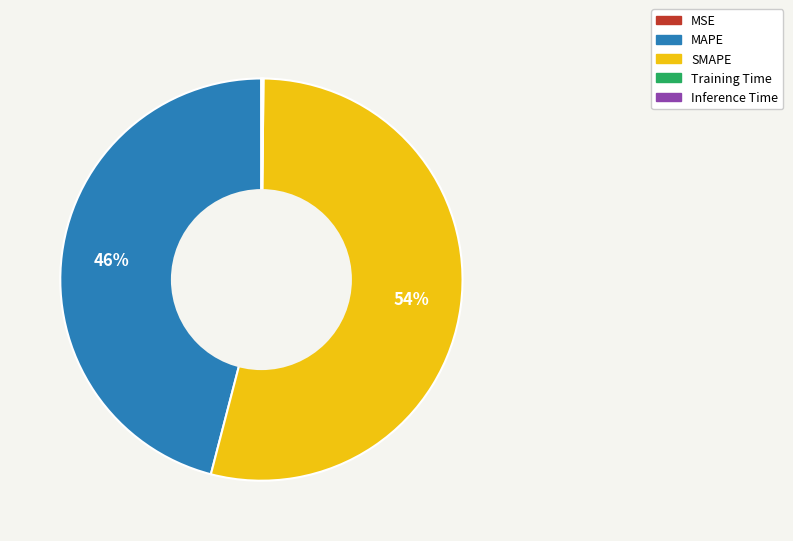

To the nearest percent, what percentage of the pie is SMAPE?

54%